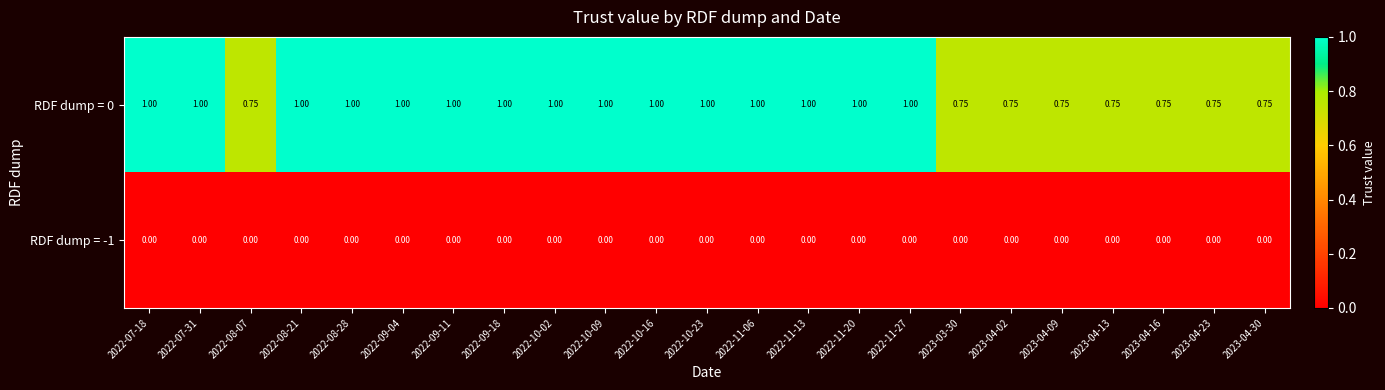

Is the value of RDF dump = -1 at 2022-09-11 greater than the value of RDF dump = 0 at 2022-11-20?

No